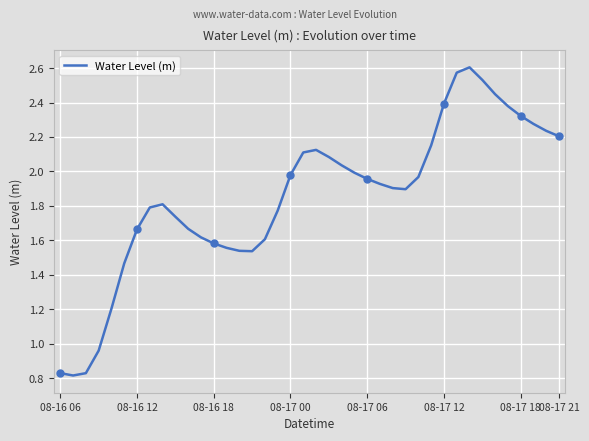

How many lines are shown in the chart?

1